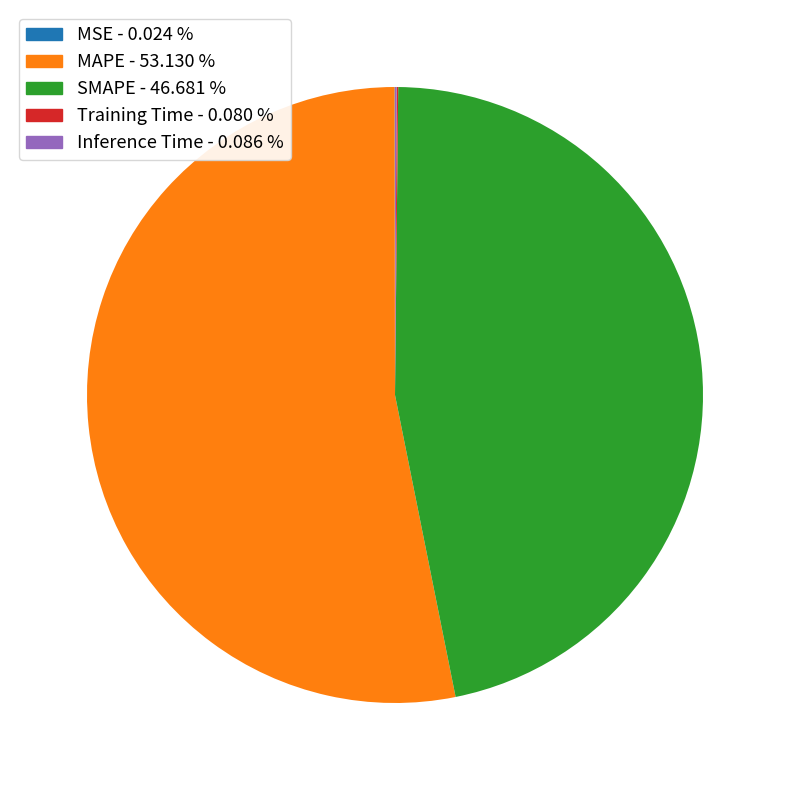

Is there a majority slice in this chart?

Yes